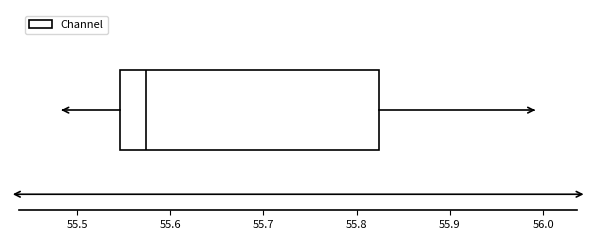

Read this box plot against the x-axis: the position of the median line, the range covered by the box, and the ends of both whiskers. The values are not printed on the chart, so give them approximately, as read against the axis.

median 55.57, box 55.55 to 55.82, whiskers 55.49 to 55.99